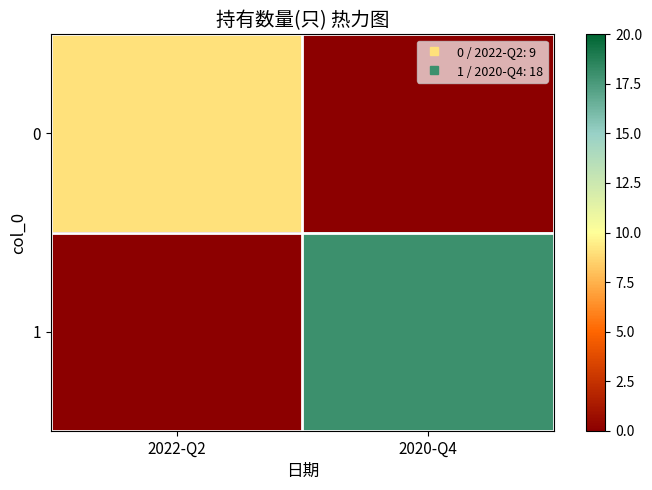

Reading right to left, what are all the values shown in this chart?

0: 2020-Q4=0	2022-Q2=9
1: 2020-Q4=18	2022-Q2=0